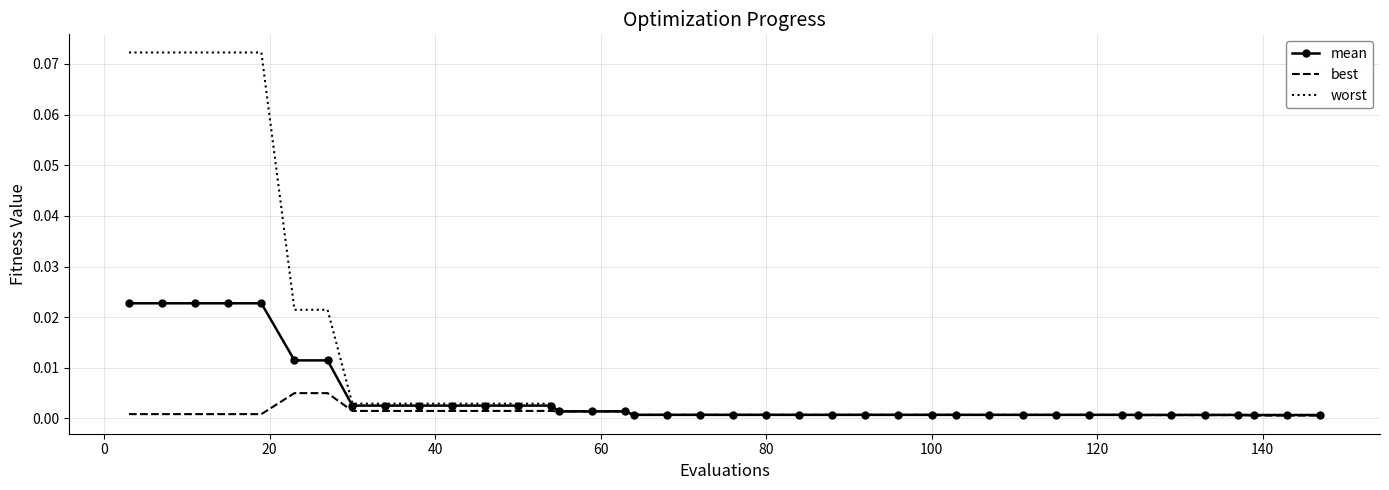

List the series in order of their peak value, highest first.

worst, mean, best